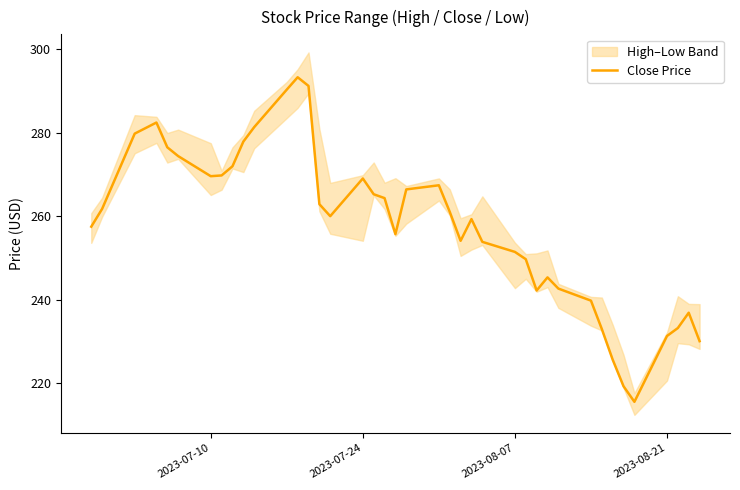

The Close Price series shows 448.1 at 2023-07-10. True or false?

False